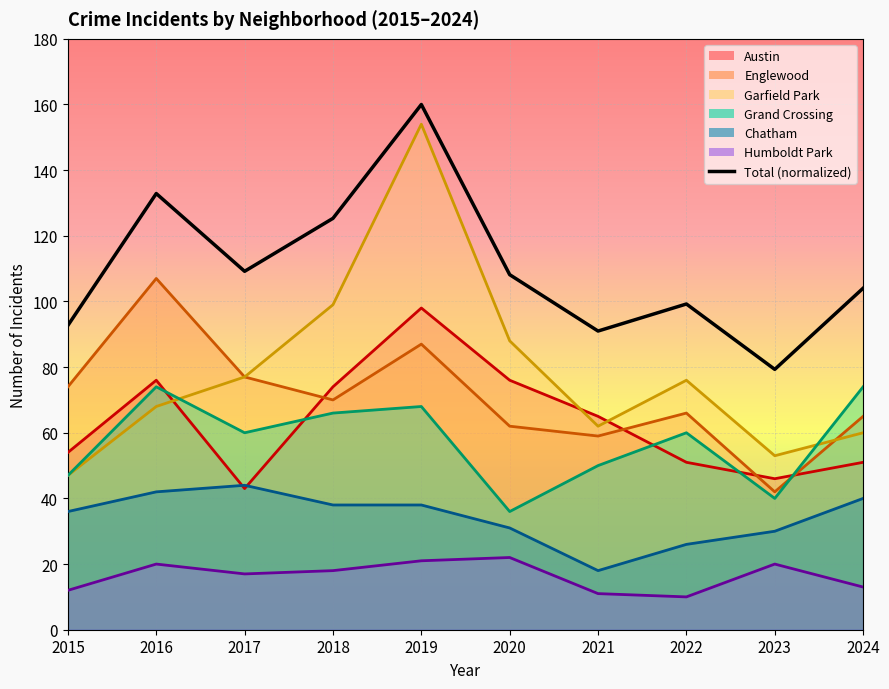

At which label is Garfield Park closest to 100?

2018